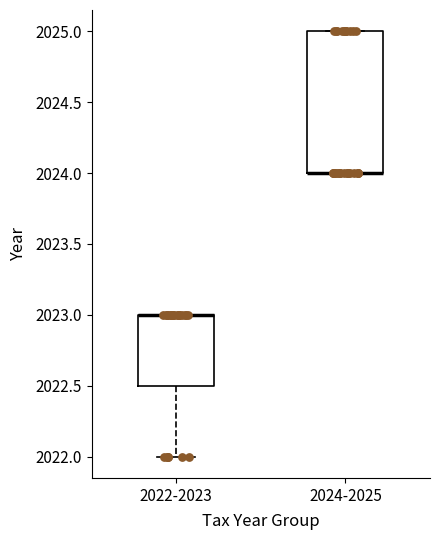

Reading left to right, read every box against the y-axis: the position of its median line, the range the box covers, and the ends of its whiskers. The values are not printed on the chart, so give them approximately, as read against the axis.

2022-2023: median 2023.0 (drawn on the box's upper edge), box 2022.5 to 2023.0, whiskers 2022.0 to 2023.0
2024-2025: median 2024.0 (drawn on the box's lower edge), box 2024.0 to 2025.0, whiskers 2024.0 to 2025.0